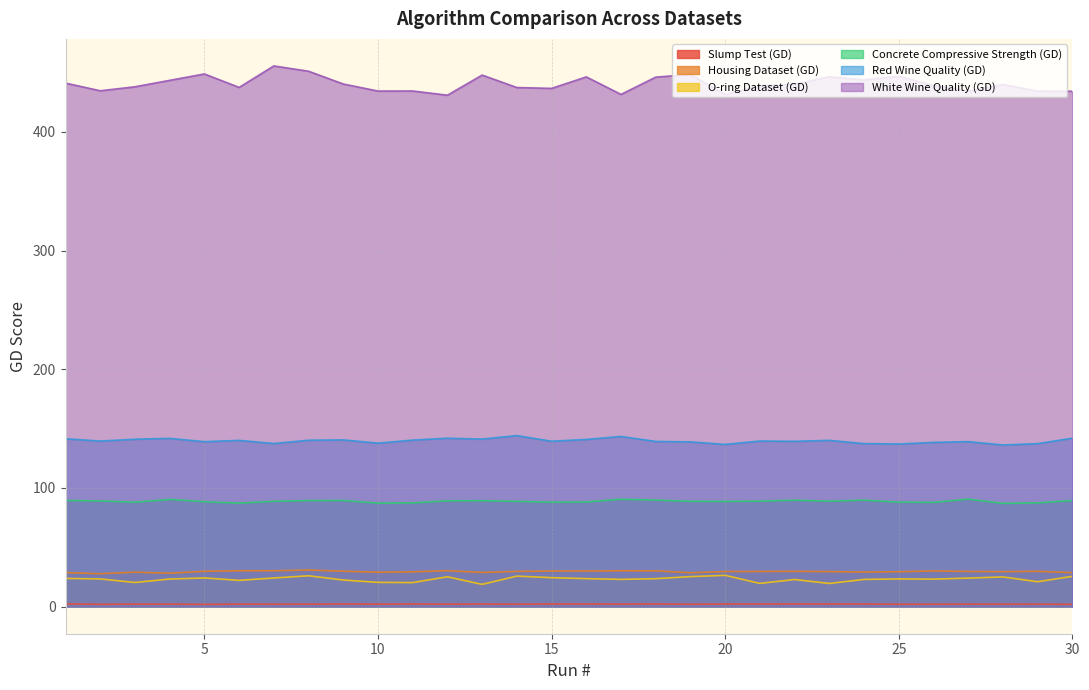

Reading left to right, list all the values displayed in this chart.

Slump Test (GD): 1=2.4	2=2.0	3=2.2	4=2.2	5=1.9	6=2.2	7=2.1	8=2.1	9=2.2	10=2.1	11=2.2	12=2.1	13=2.2	14=2.1	15=2.3	16=2.2	17=2.2	18=2.3	19=2.0	20=2.2	21=2.2	22=2.3	23=2.2	24=2.2	25=2.0	26=2.1	27=2.1	28=2.1	29=2.1	30=2.0
Housing Dataset (GD): 1=28.8	2=27.7	3=29.1	4=28.2	5=29.8	6=30.3	7=30.3	8=30.9	9=29.9	10=29.0	11=29.3	12=30.3	13=28.8	14=29.7	15=30.0	16=30.1	17=30.3	18=30.2	19=28.6	20=29.6	21=29.7	22=29.8	23=29.6	24=29.2	25=29.4	26=30.1	27=29.7	28=29.5	29=29.8	30=28.6
O-ring Dataset (GD): 1=23.8	2=23.4	3=20.4	4=23.3	5=24.2	6=22.2	7=24.2	8=26.0	9=22.5	10=20.5	11=20.3	12=25.2	13=18.8	14=25.8	15=24.4	16=23.6	17=23.0	18=23.6	19=25.3	20=26.4	21=19.6	22=22.9	23=19.6	24=23.0	25=23.4	26=23.2	27=24.1	28=25.1	29=21.0	30=25.5
Concrete Compressive Strength (GD): 1=89.5	2=89.1	3=88.0	4=90.4	5=88.4	6=87.2	7=88.8	8=89.4	9=89.5	10=87.2	11=87.4	12=89.2	13=89.3	14=88.7	15=88.0	16=88.2	17=90.5	18=89.8	19=88.7	20=88.7	21=88.9	22=89.7	23=88.9	24=89.7	25=88.1	26=87.8	27=90.6	28=87.0	29=87.4	30=89.5
Red Wine Quality (GD): 1=141.4	2=139.5	3=141.0	4=141.8	5=139.0	6=140.1	7=137.4	8=140.2	9=140.5	10=137.8	11=140.3	12=141.9	13=141.1	14=144.1	15=139.4	16=140.9	17=143.4	18=139.2	19=138.8	20=136.7	21=139.5	22=139.3	23=140.1	24=137.4	25=137.0	26=138.4	27=139.0	28=136.2	29=137.3	30=141.9
White Wine Quality (GD): 1=441.0	2=434.5	3=437.9	4=443.3	5=448.7	6=437.4	7=455.5	8=451.0	9=440.2	10=434.3	11=434.4	12=430.8	13=447.8	14=437.3	15=436.5	16=446.2	17=431.5	18=446.0	19=448.3	20=431.4	21=438.8	22=440.0	23=446.3	24=443.8	25=446.7	26=439.0	27=434.3	28=439.8	29=434.3	30=434.1